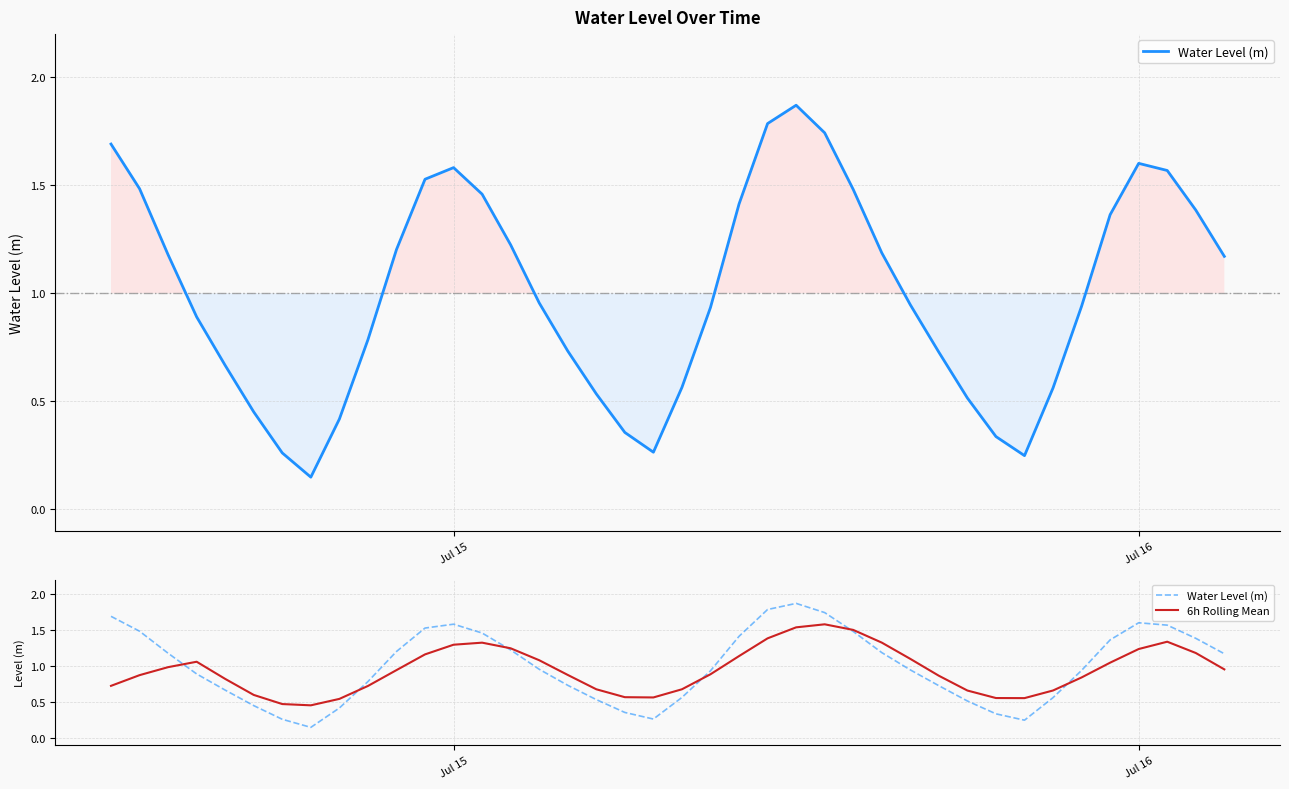

What is the difference between the maximum and second lowest values in the 6h Rolling Mean series?

1.1